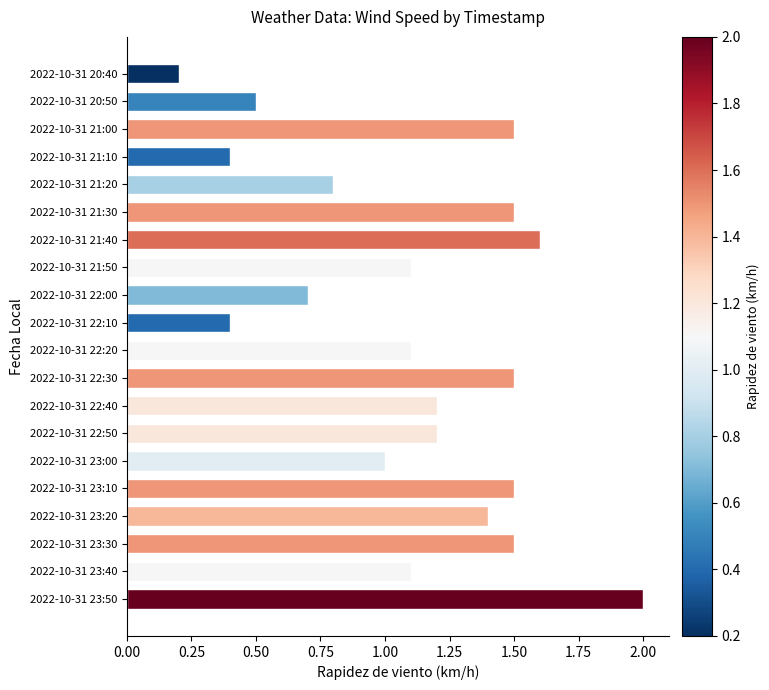

What is the average value?

1.1